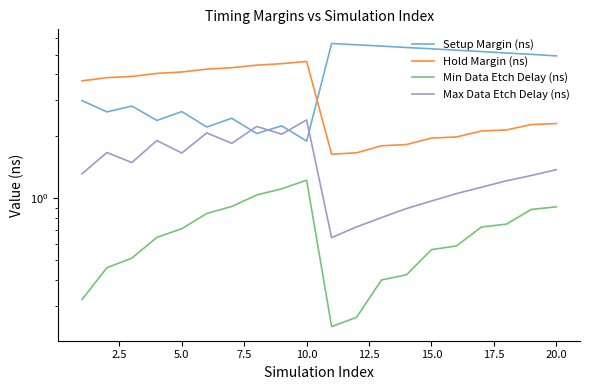

Which series has the widest spread of values?

Setup Margin (ns)